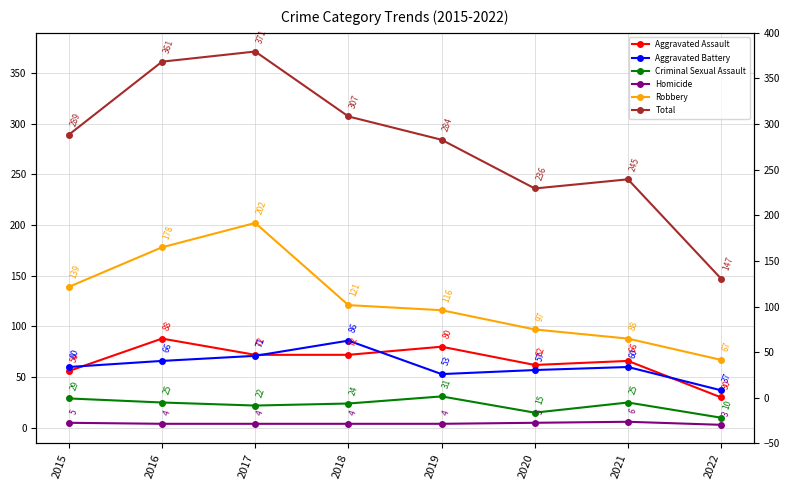

In Criminal Sexual Assault, how many points are higher than both neighbors (excluding endpoints)?

2